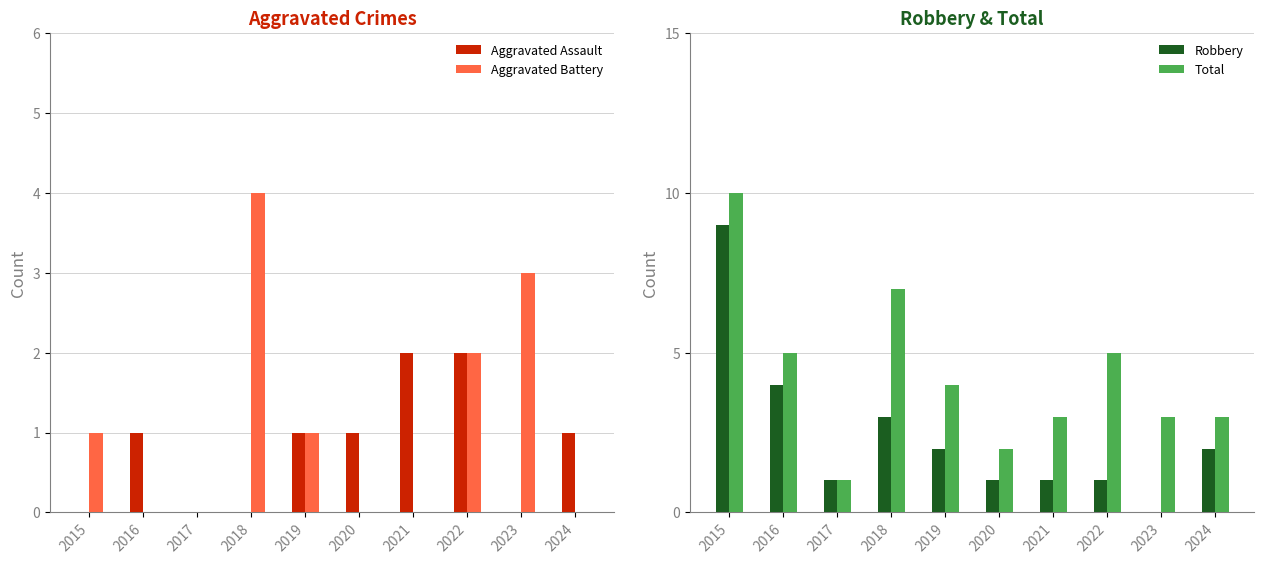

The value of Robbery at 2015 is 9. True or false?

True